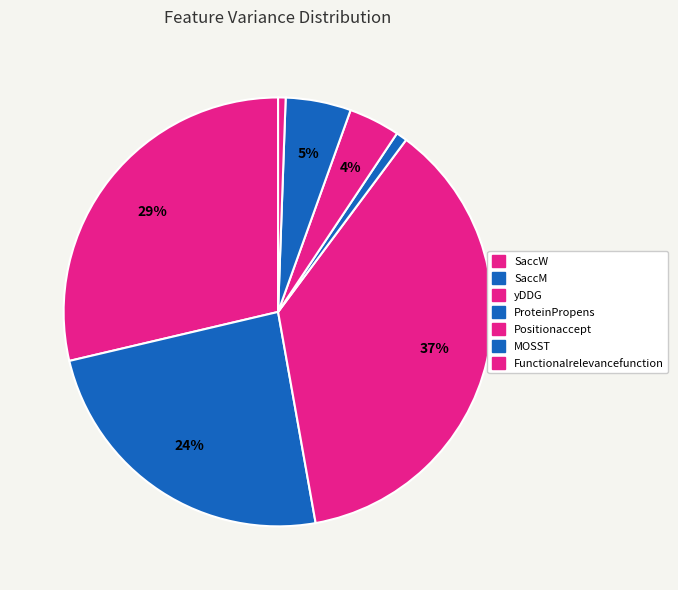

The yDDG slice represents 37% of the pie. True or false?

True